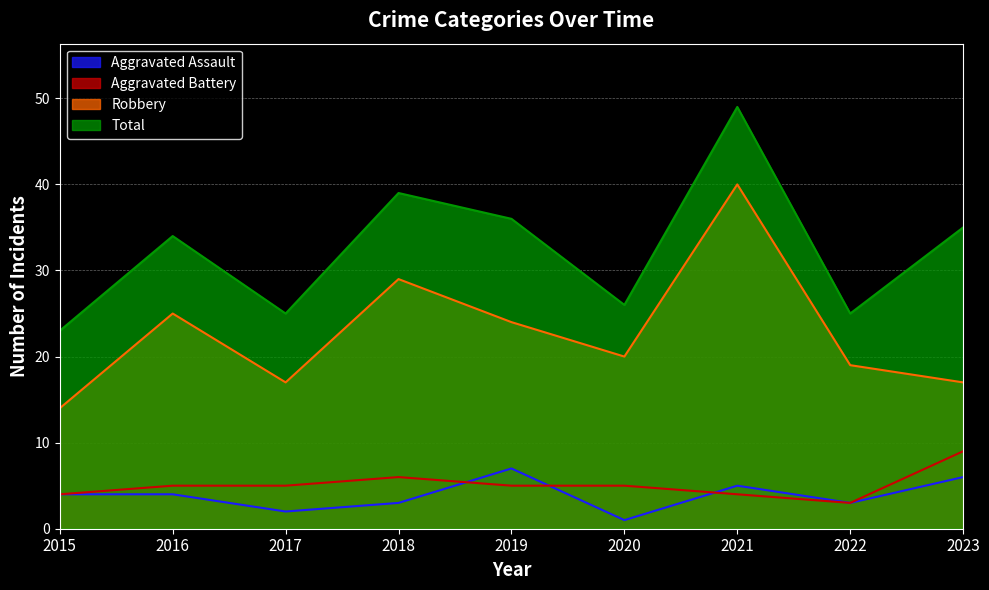

What is the smallest value displayed?

1